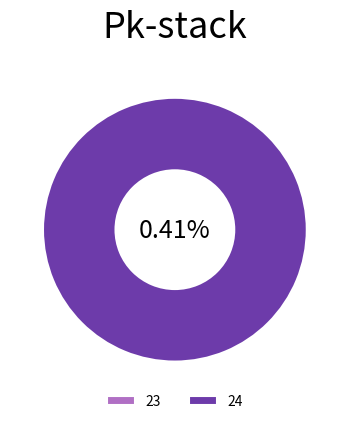

Is it true that 23 is 7% of the pie?

False